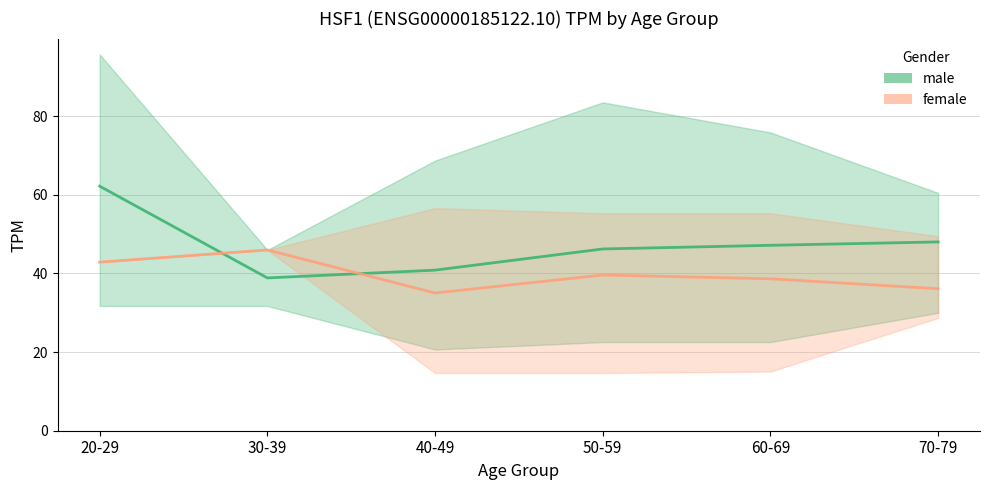

Where does the female_mean series first go above 39?

20-29